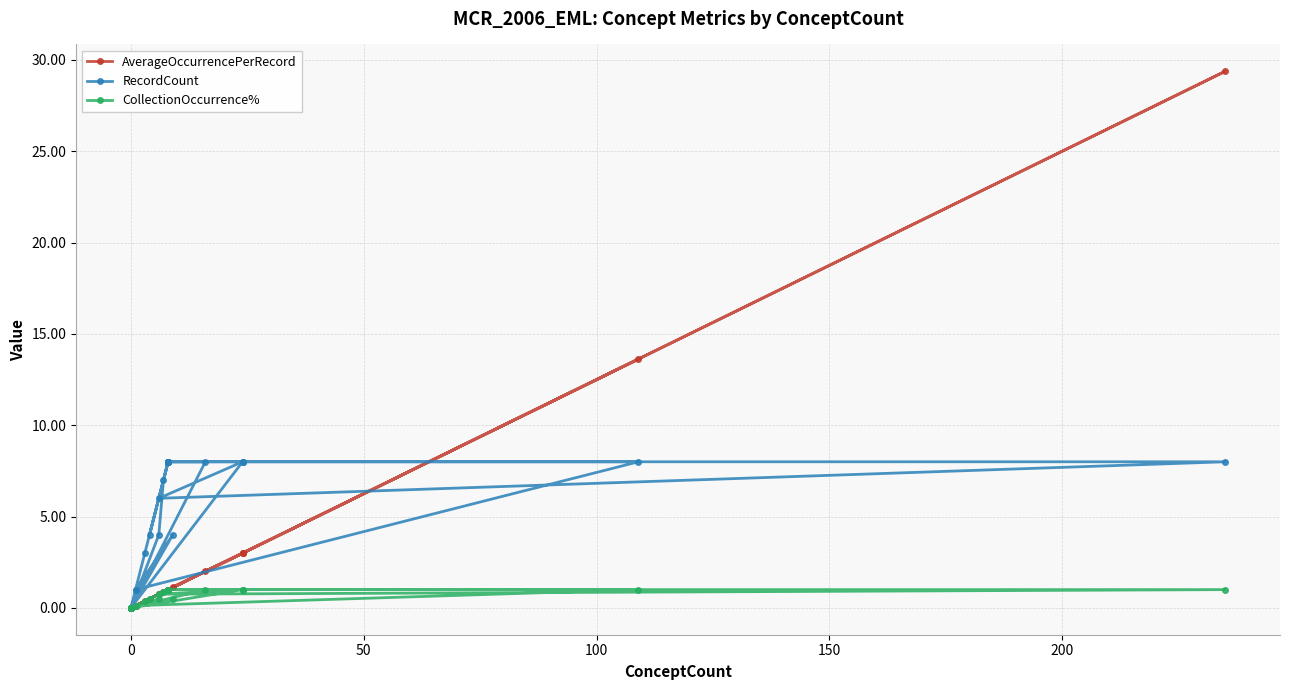

Where is the first local maximum for AverageOccurrencePerRecord?

100